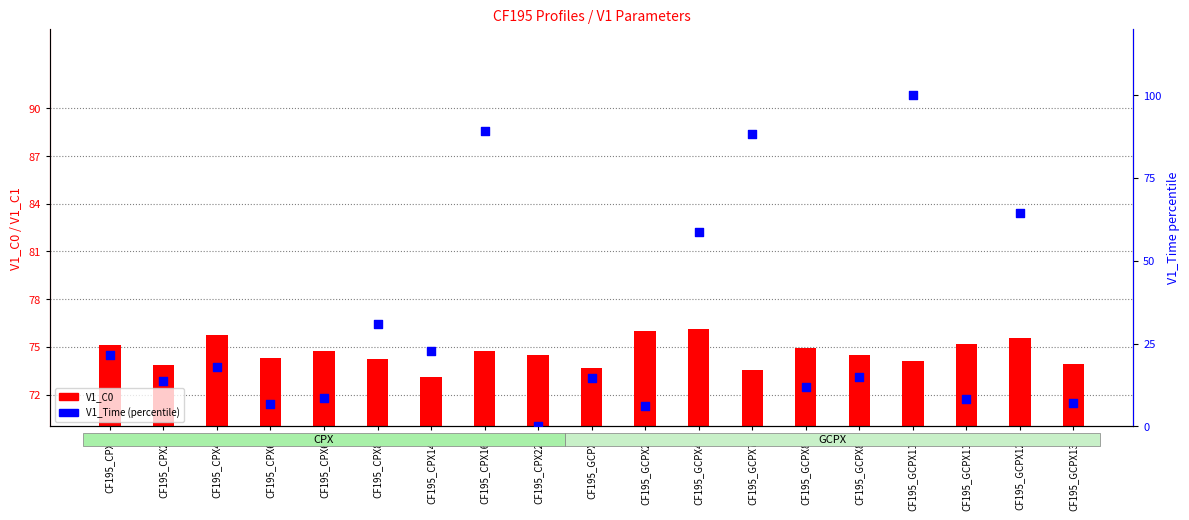

What are all the series names shown in the legend?

V1_C0, V1_Time (percentile)